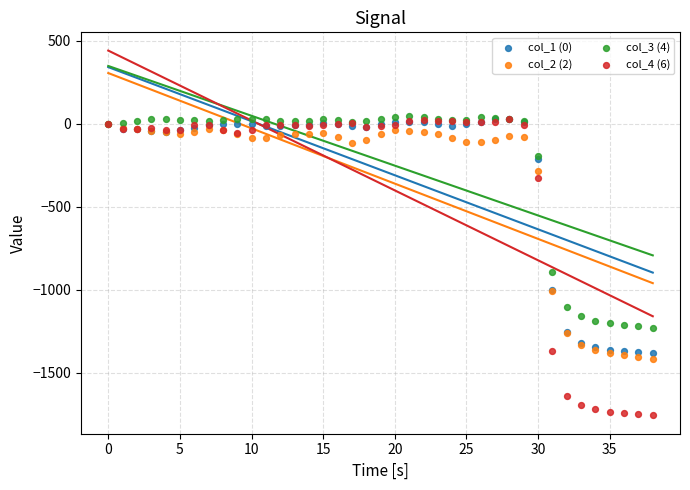

Across all series, what Y value is closest to -856?

-893.4